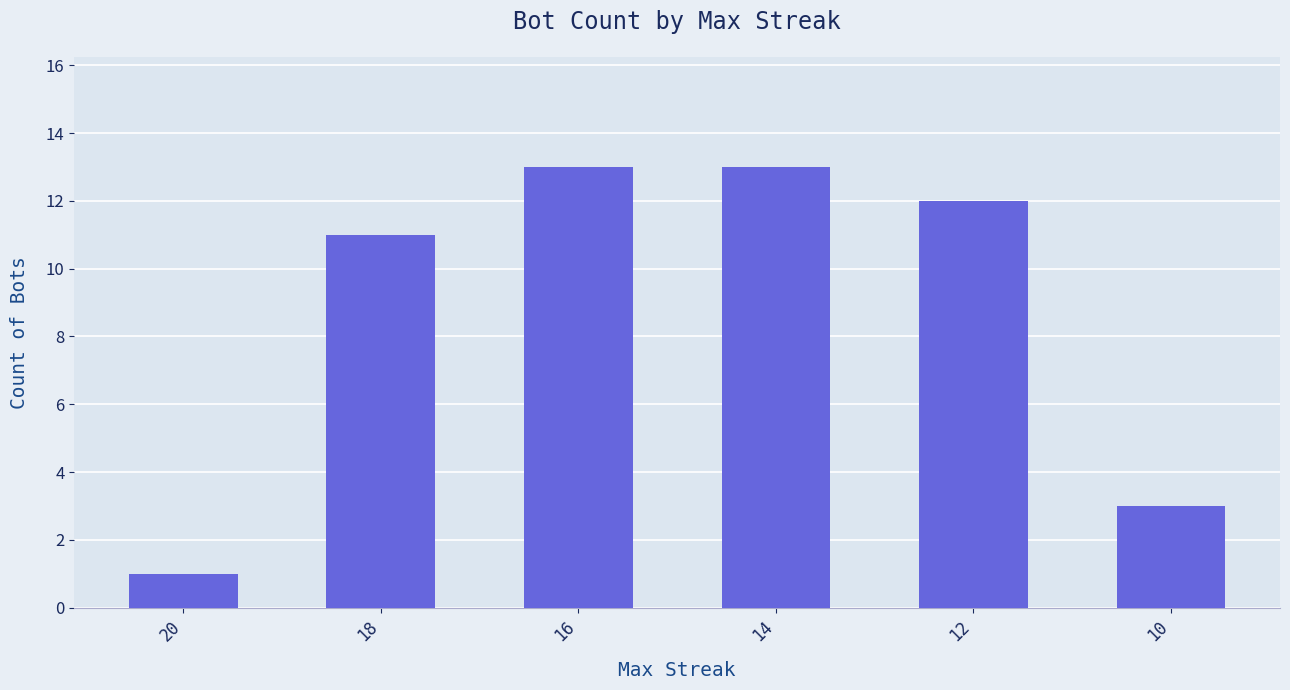

What value does the data have at 10, to the nearest 5?

5